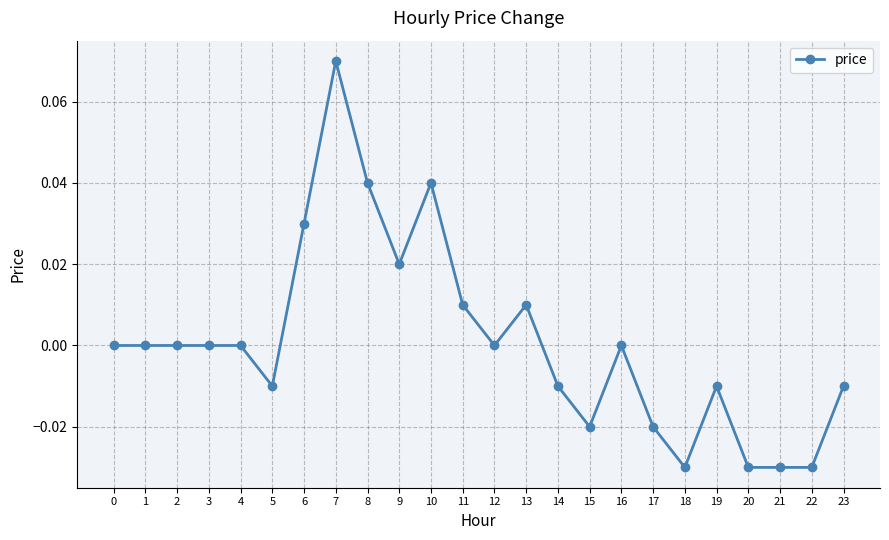

True or false: the data has more than 0 interior local peaks.

True